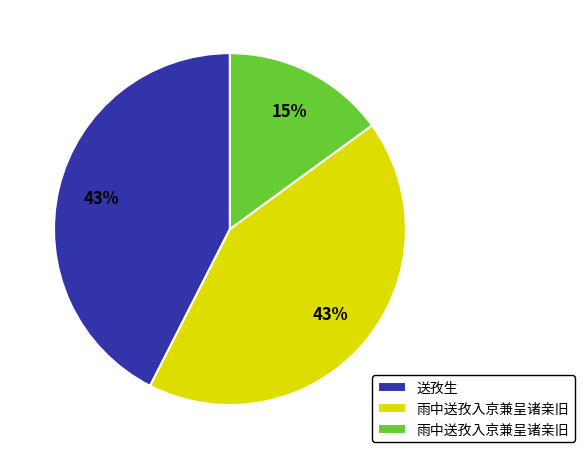

To the nearest percent, what is the average slice percentage?

33%